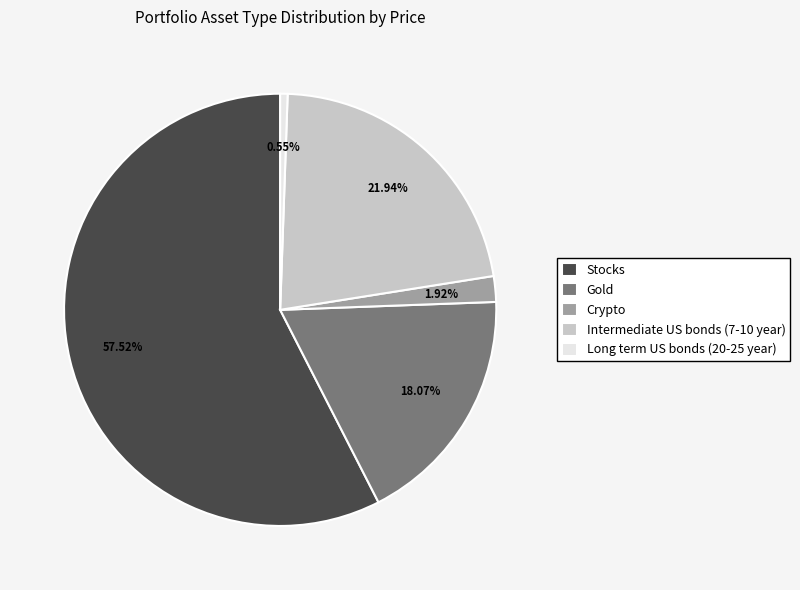

Which category has the biggest portion of the pie?

Stocks